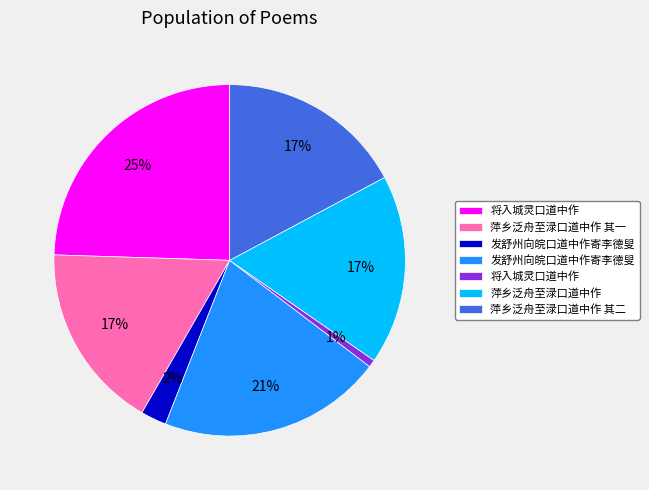

How many segments does this pie chart have?

7